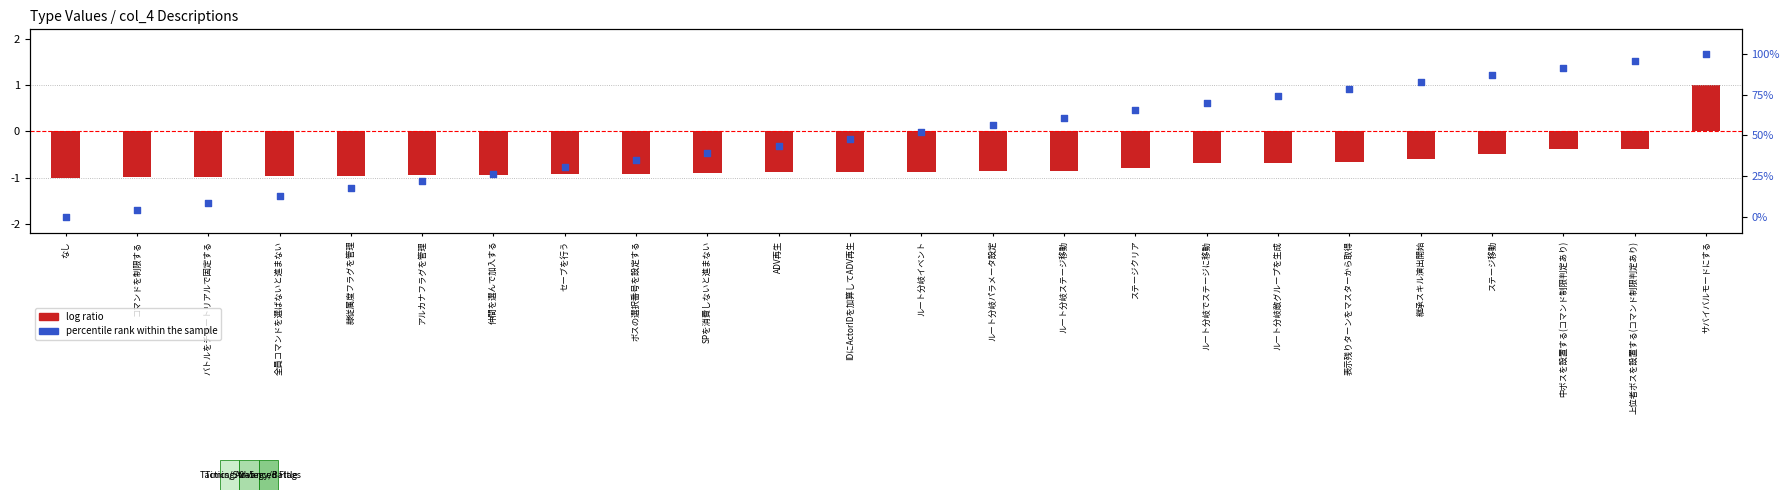

Which series contains the lowest Y value?

log ratio